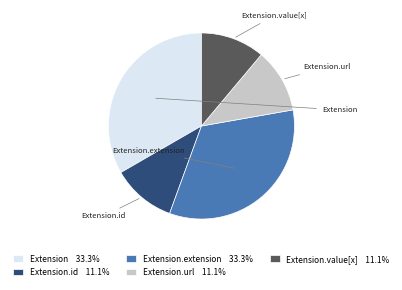

How many slices are in this pie chart?

5